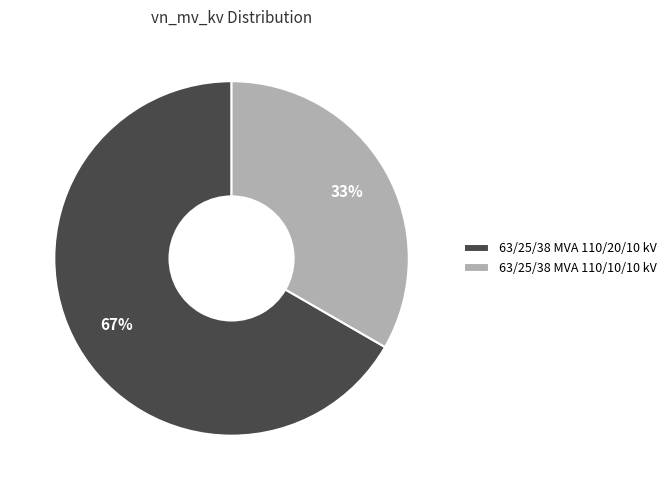

Count the number of slices in the pie.

2